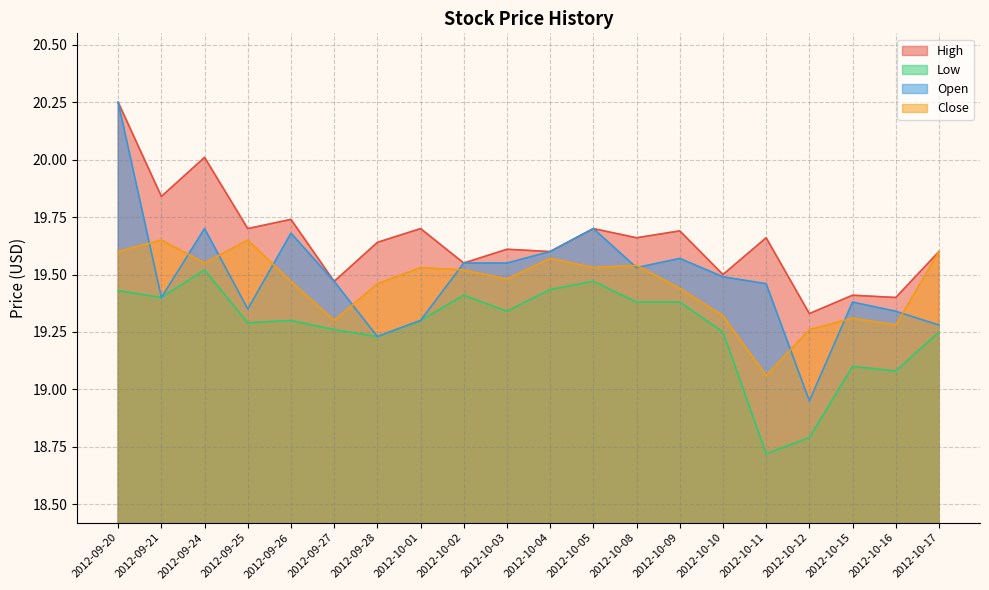

What position from the left is 2012-09-20?

1